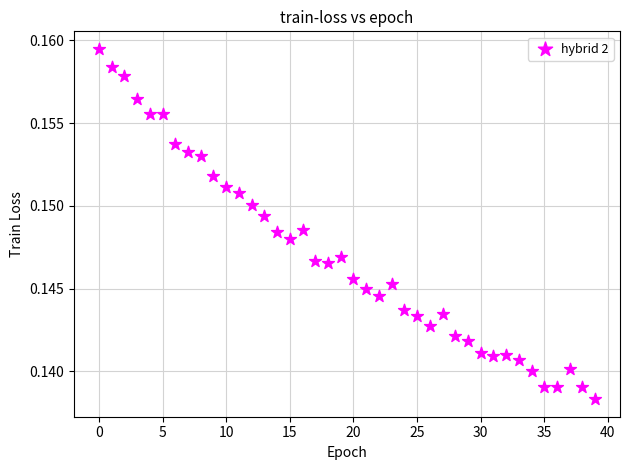

Count the number of points in this scatter plot.

40